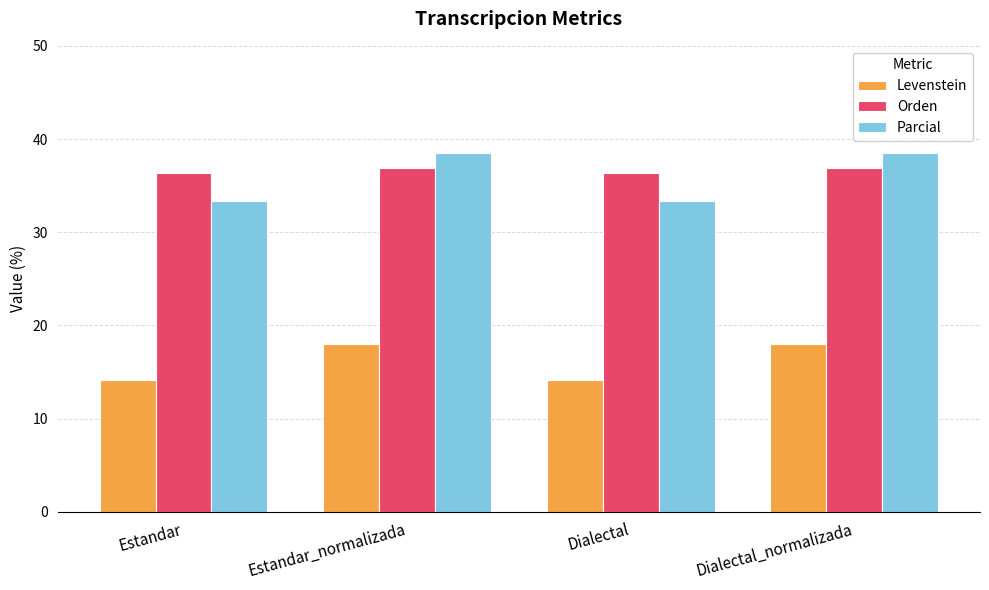

At how many categories does at least one series exceed 35?

4